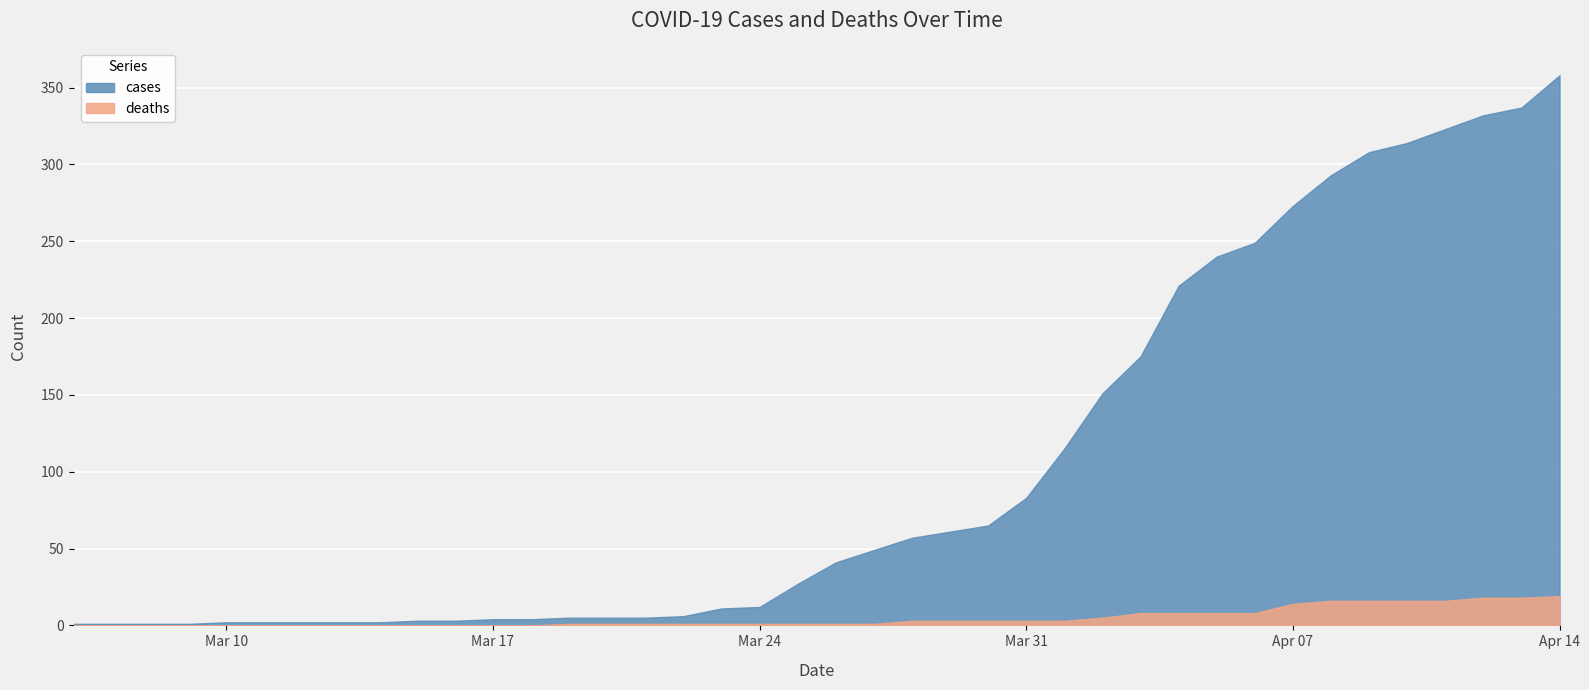

Which series has the largest range (max minus min)?

cases